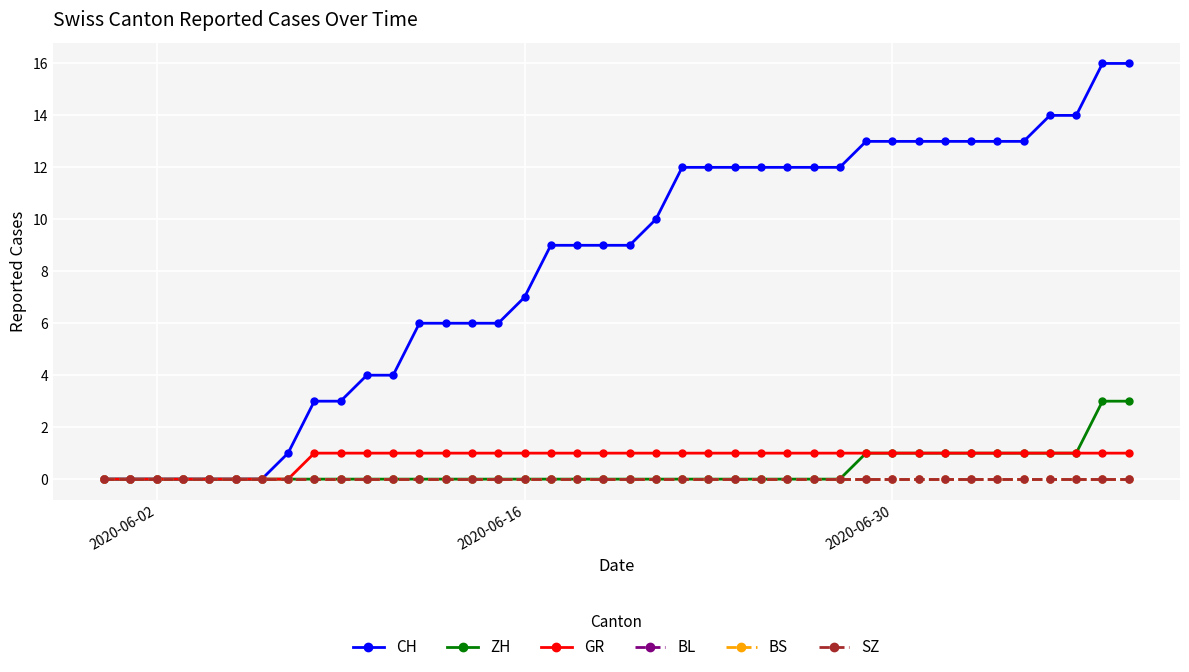

Is this an area chart (filled region under the line)?

No